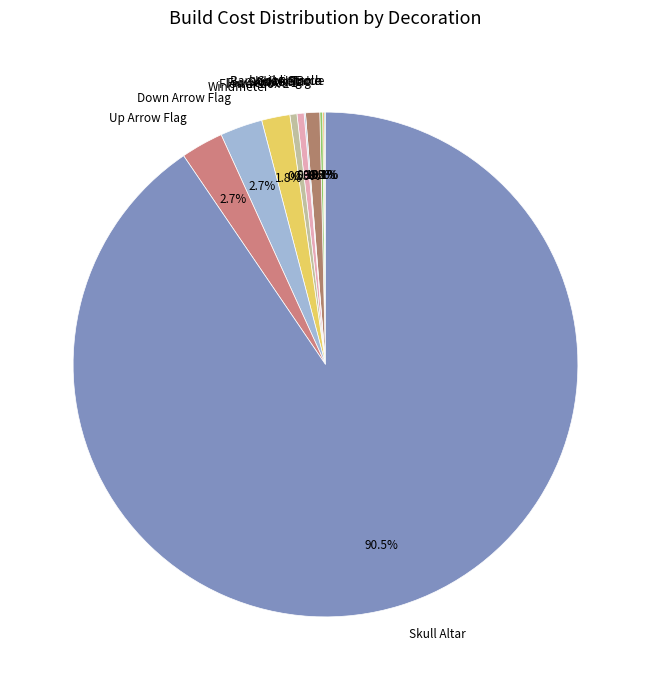

Which category has the biggest portion of the pie?

Skull Altar